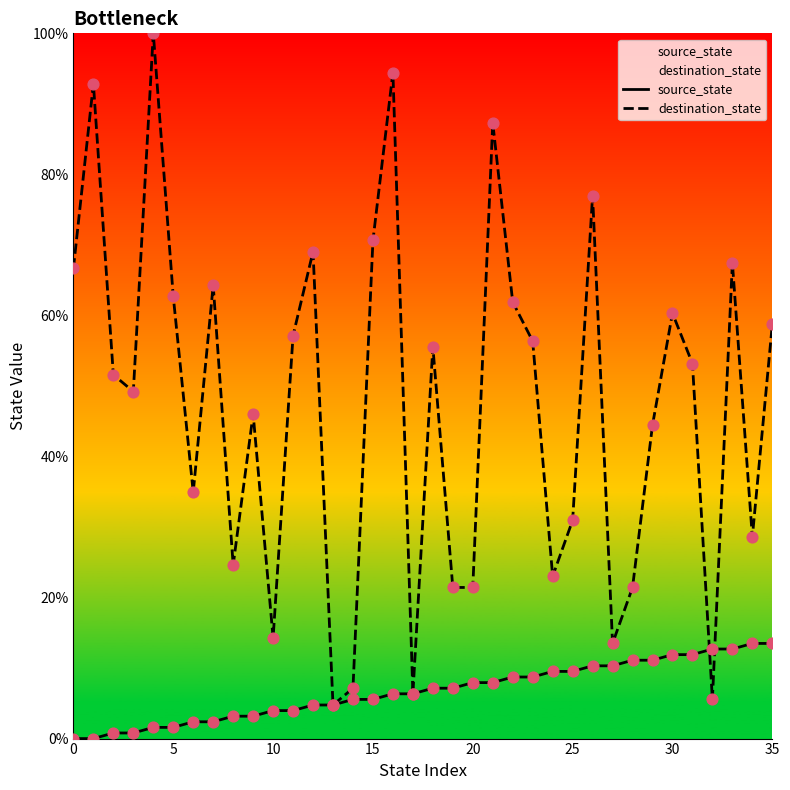

Which series reaches the maximum Y coordinate?

destination_state